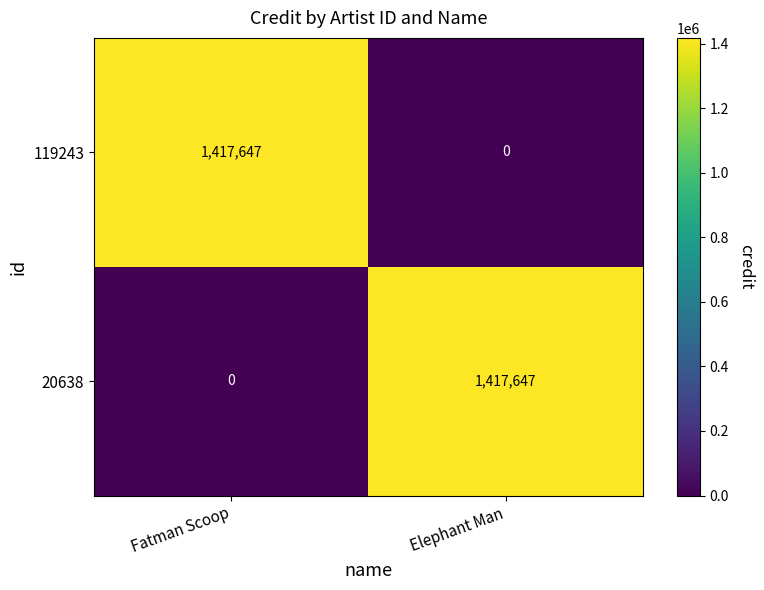

What is the maximum value shown in the chart?

1417647